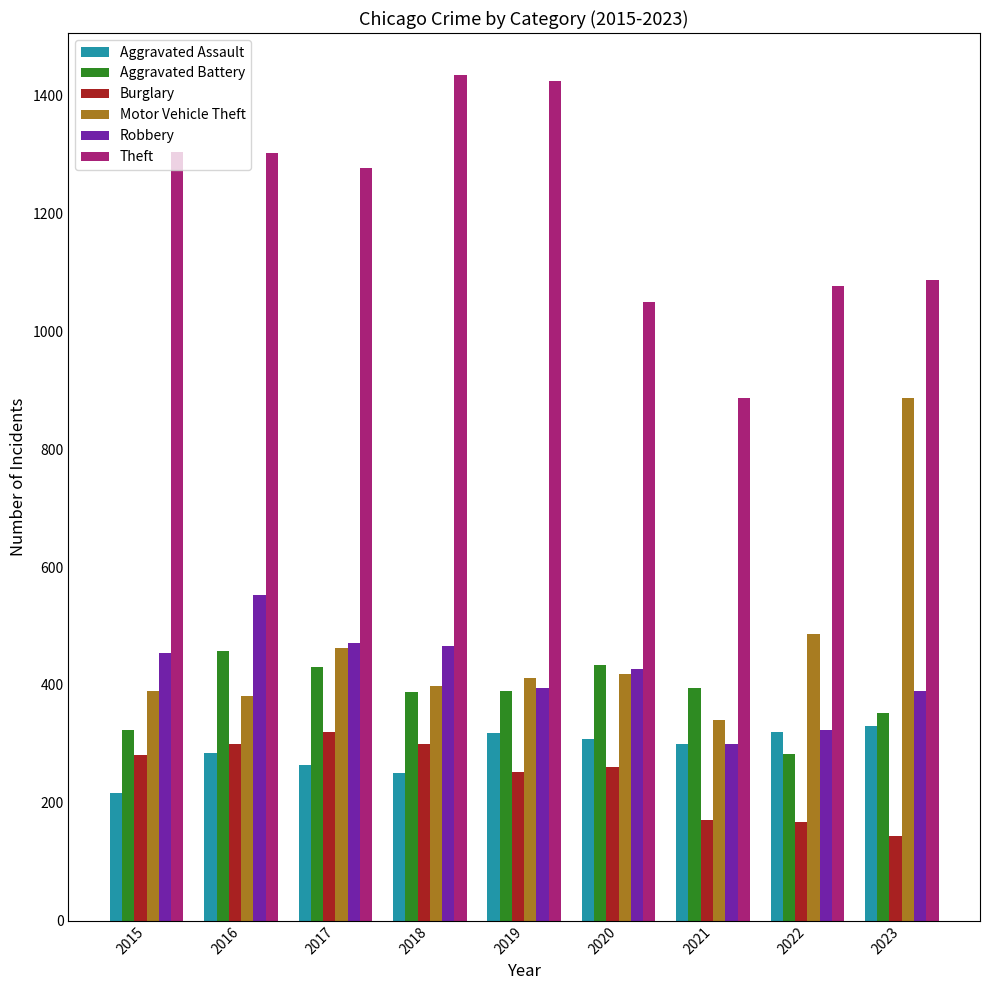

What is the highest value of the Burglary series?

321